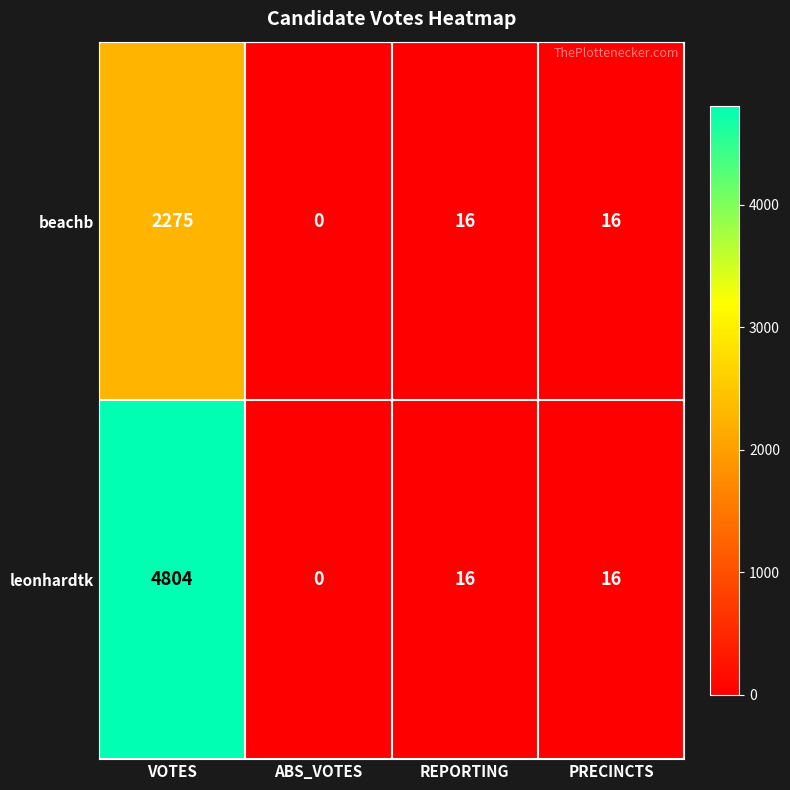

Between VOTES and PRECINCTS, which series saw the biggest shift?

leonhardtk